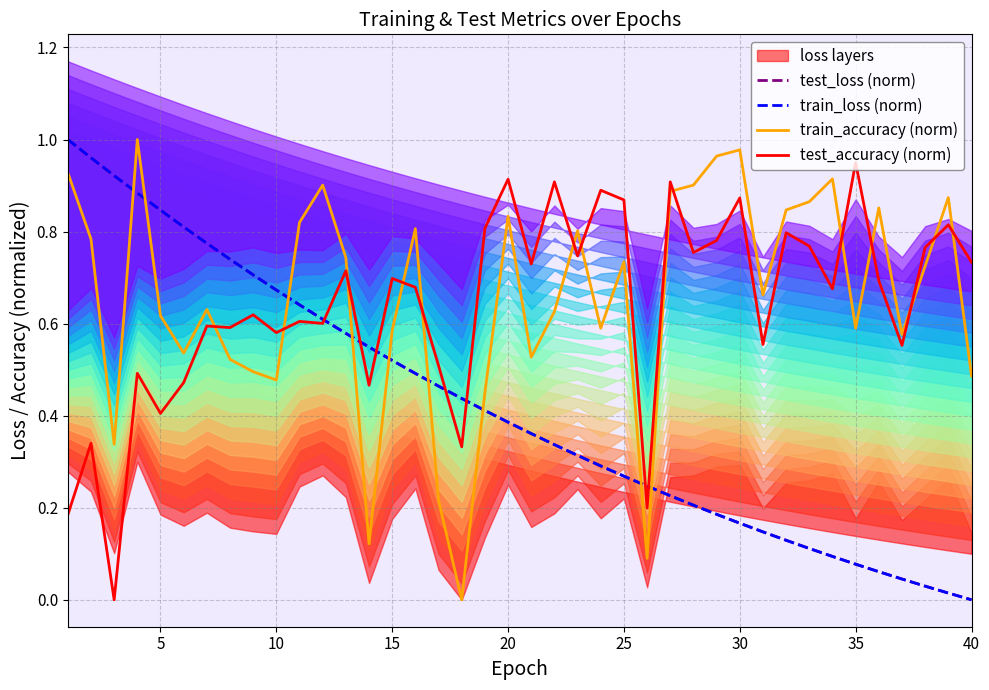

Which series has the largest total across all categories?

train_accuracy (norm)